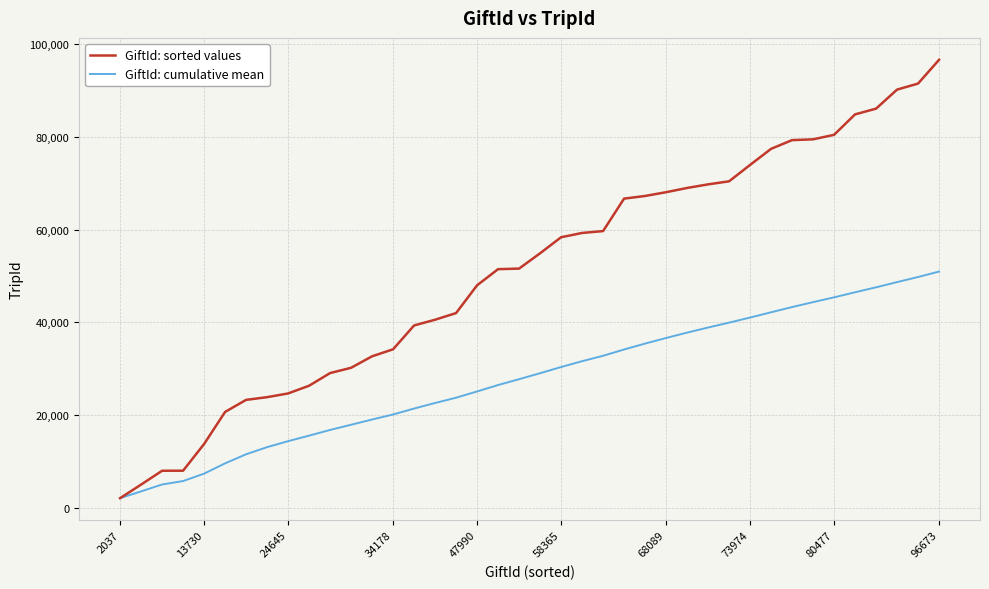

Which series has the largest range (max minus min)?

GiftId: sorted values